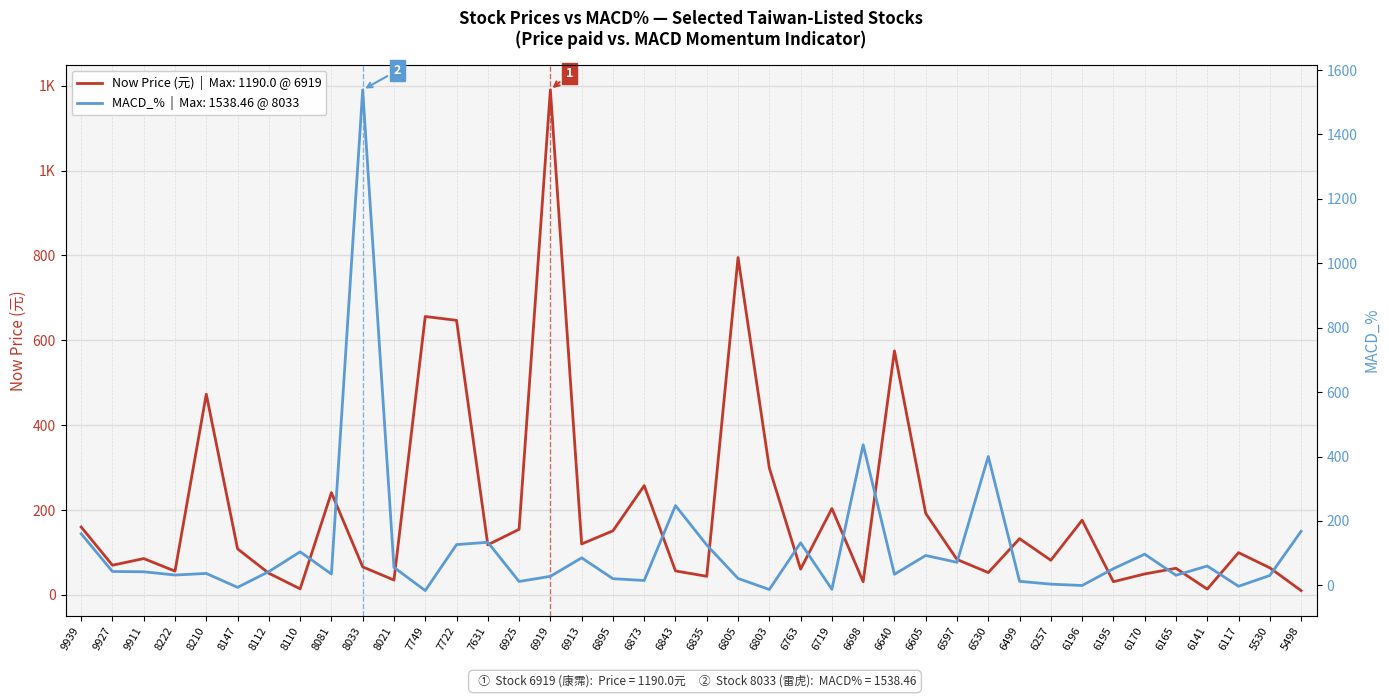

At which category is the sum across all series the highest?

8033